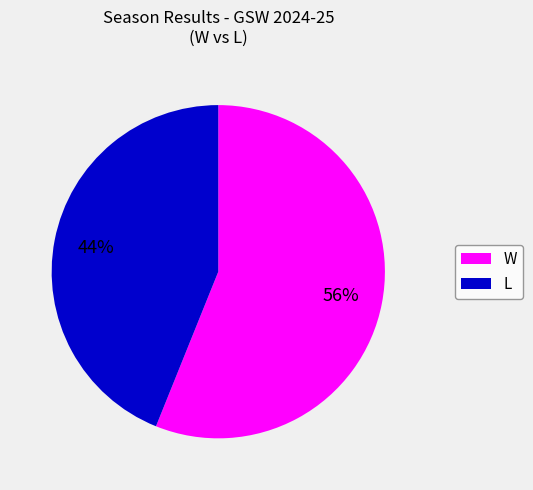

To the nearest percent, what percentage of the pie is W?

56%